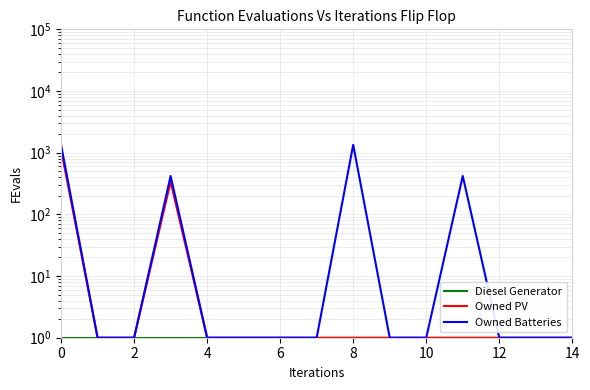

Read the Diesel Generator value at 6.

1